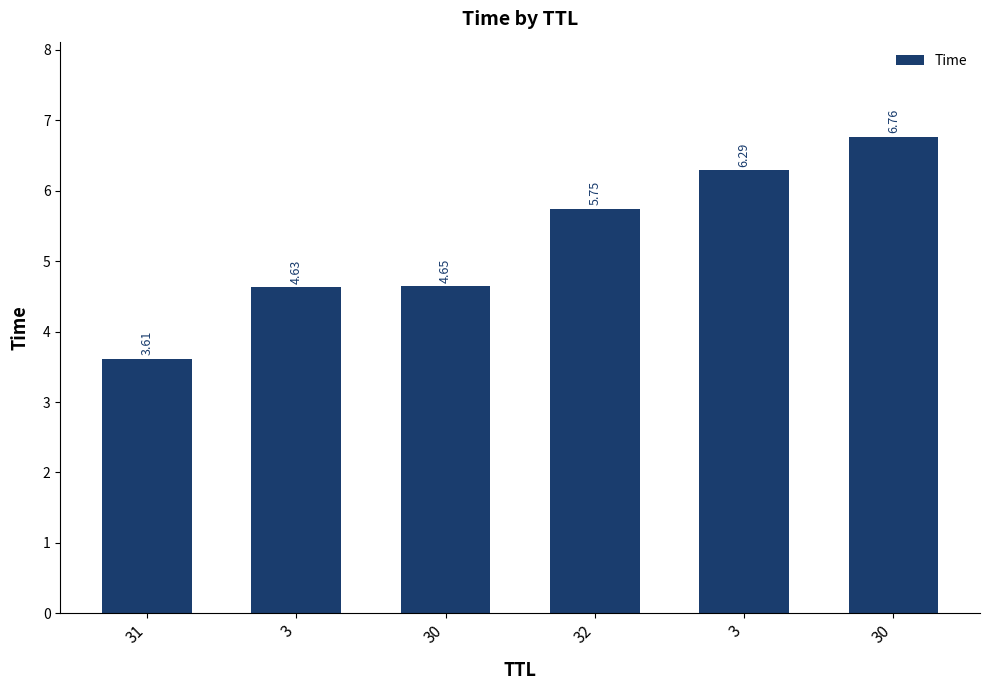

Are the bars horizontal?

No